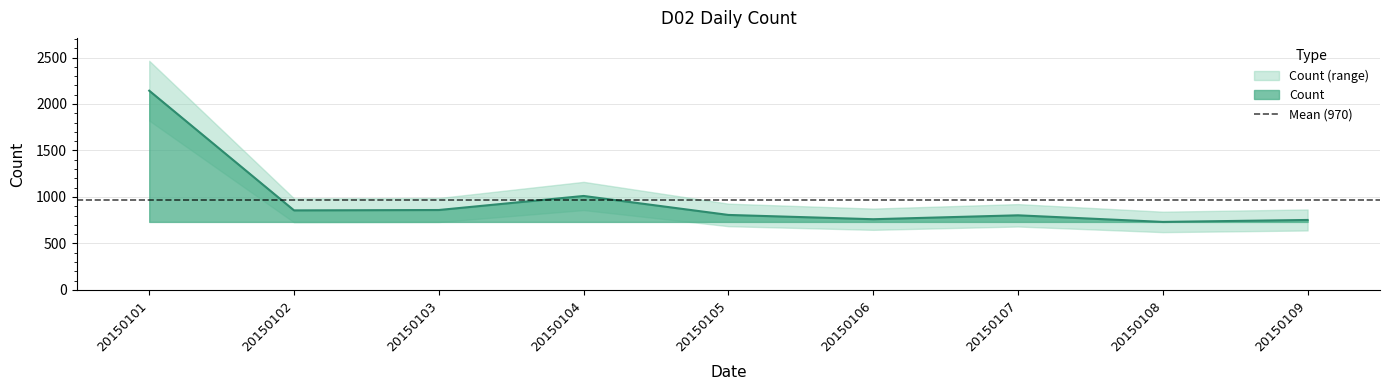

Reading left to right, list all the values displayed in this chart.

20150101=2143	20150102=856	20150103=860	20150104=1011	20150105=807	20150106=761	20150107=803	20150108=732	20150109=753